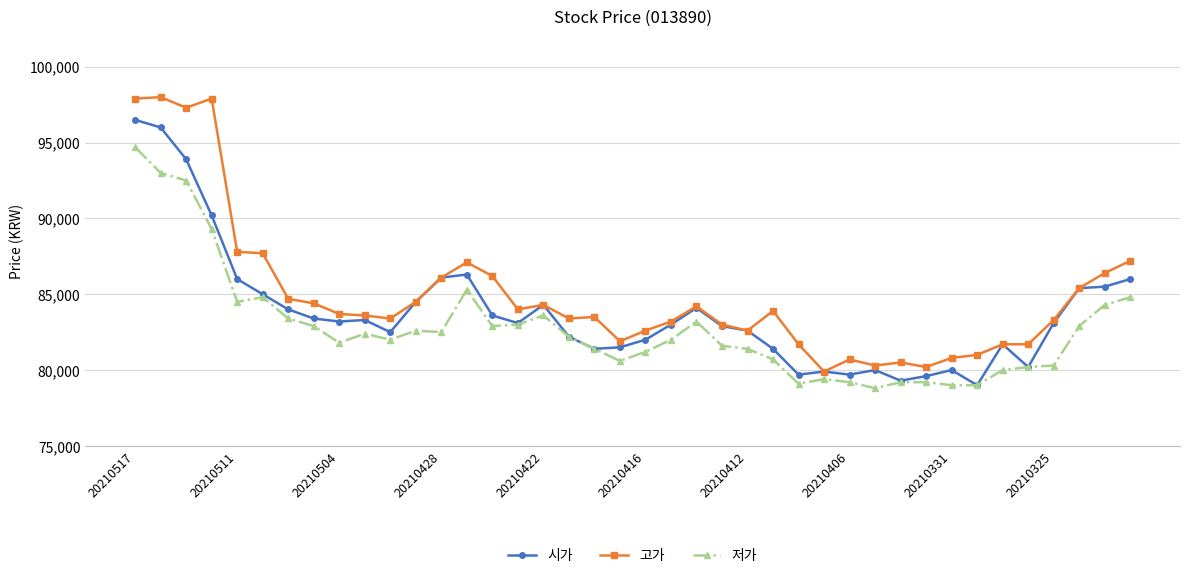

True or false: 고가 has more than 0 interior local peaks.

True